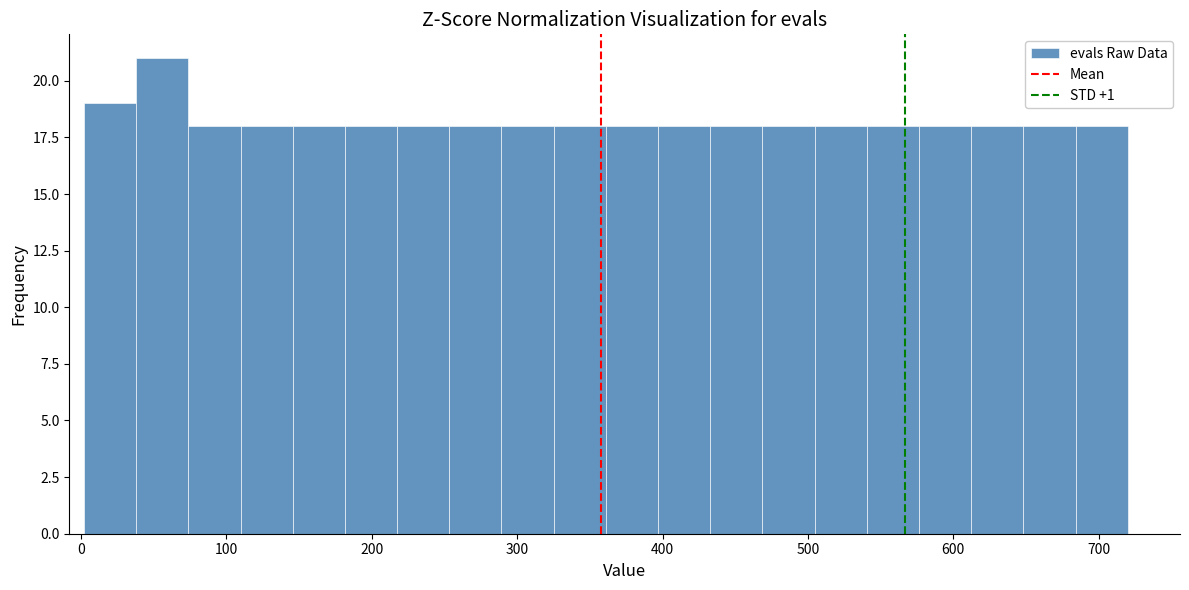

Read against the x-axis, roughly where is the centre of the tallest bar?

60